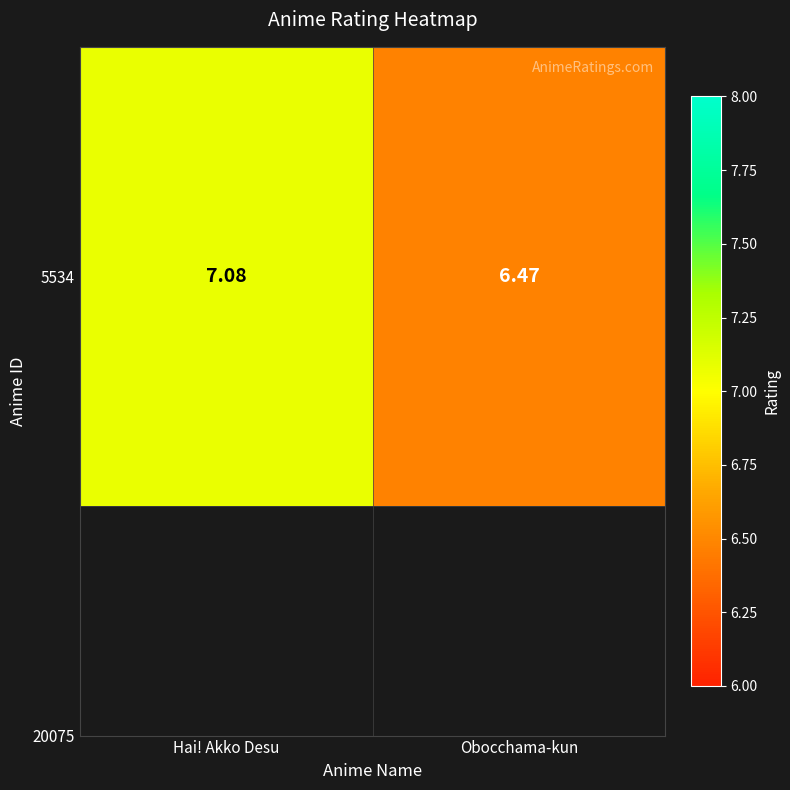

What is the difference between the maximum and minimum values?

0.6